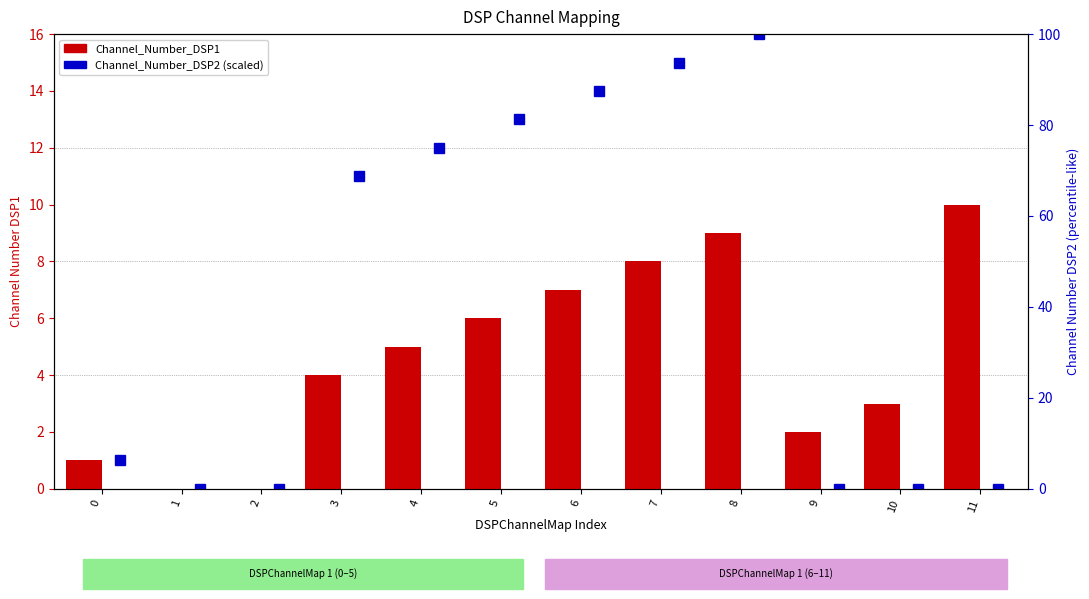

How many values in the Channel_Number_DSP2 (scaled 0-100) series are below 68?

6